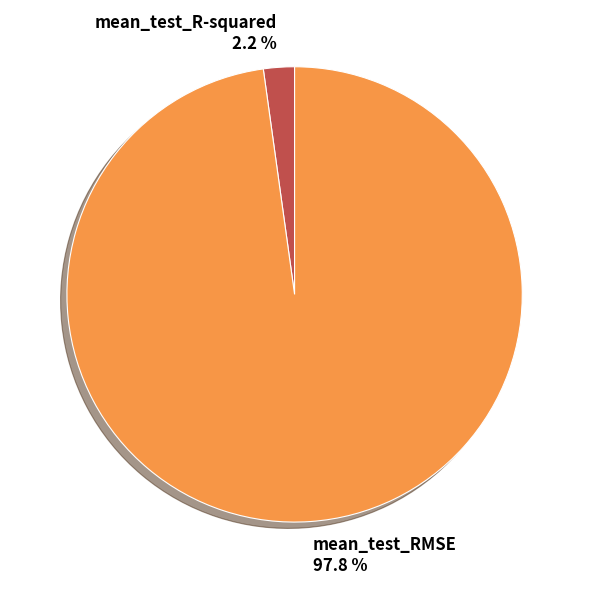

What is the majority slice?

mean_test_RMSE